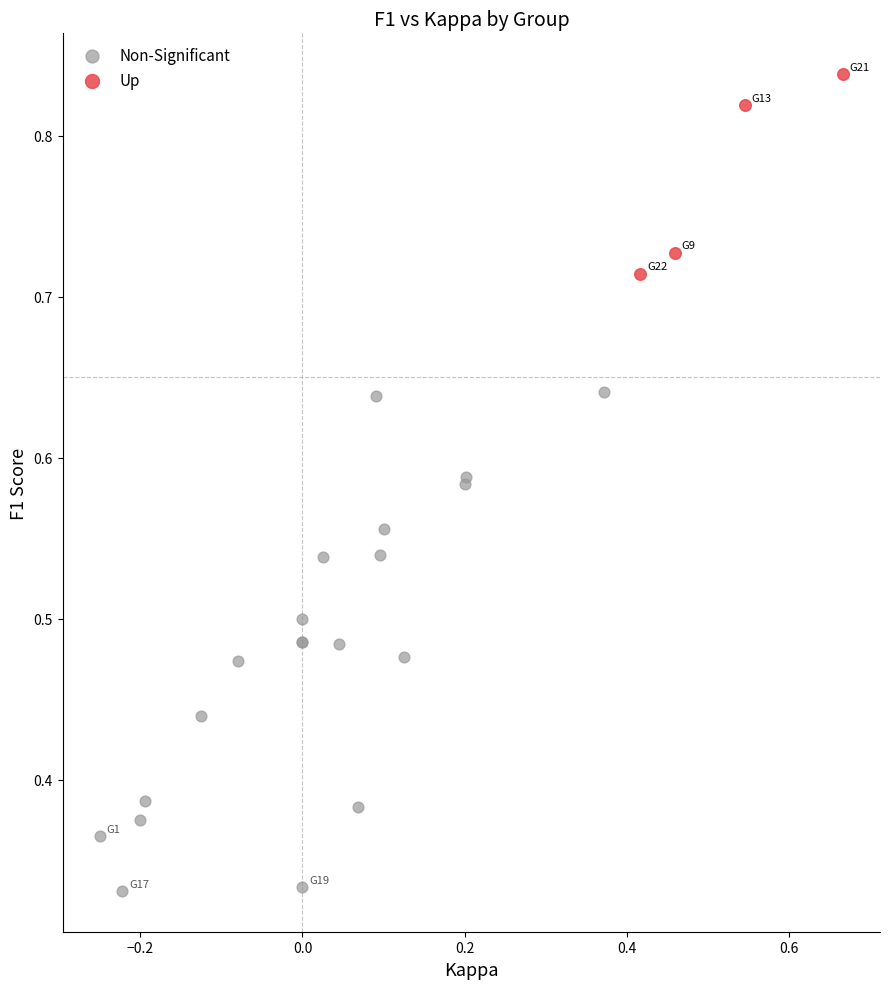

Which series contains the lowest Y value?

Non-Significant